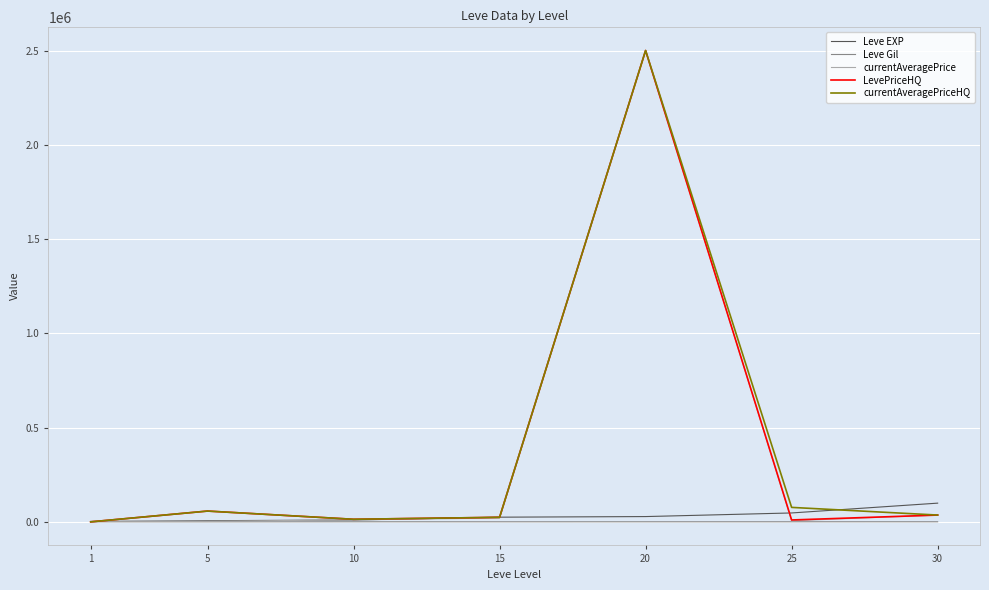

At which category is the sum across all series the highest?

20